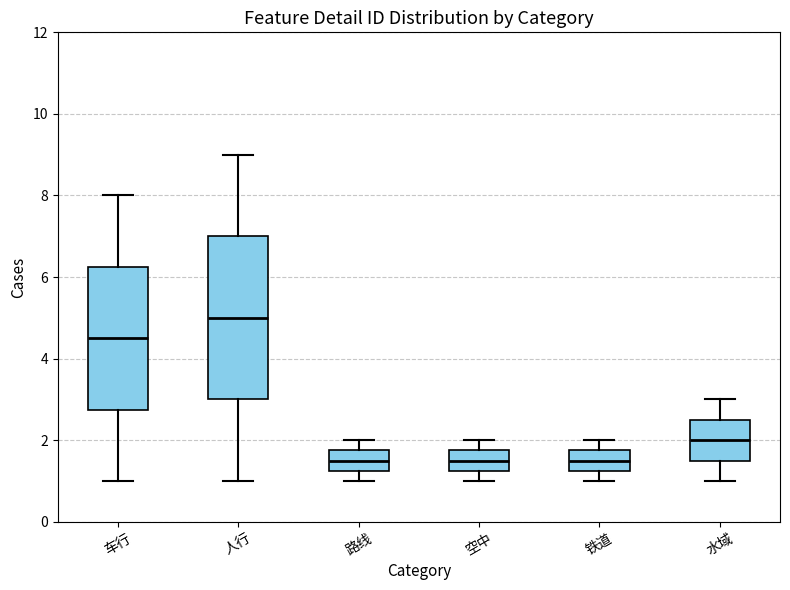

Where does the lower whisker of the box for 人行 end on the y-axis? The values are not printed on the chart, so give them approximately, as read against the axis.

1.0